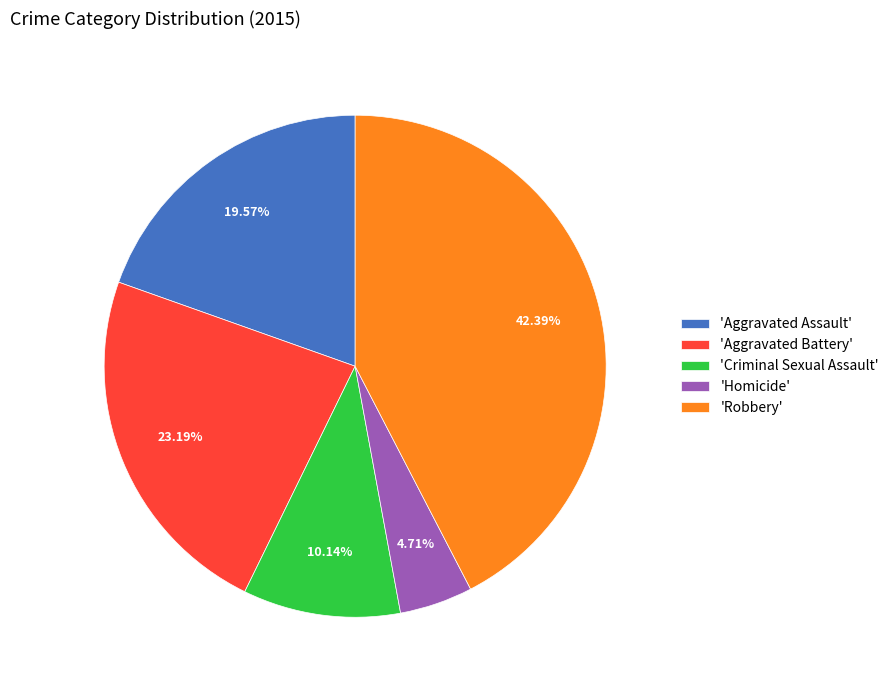

Does any single category account for the majority?

No